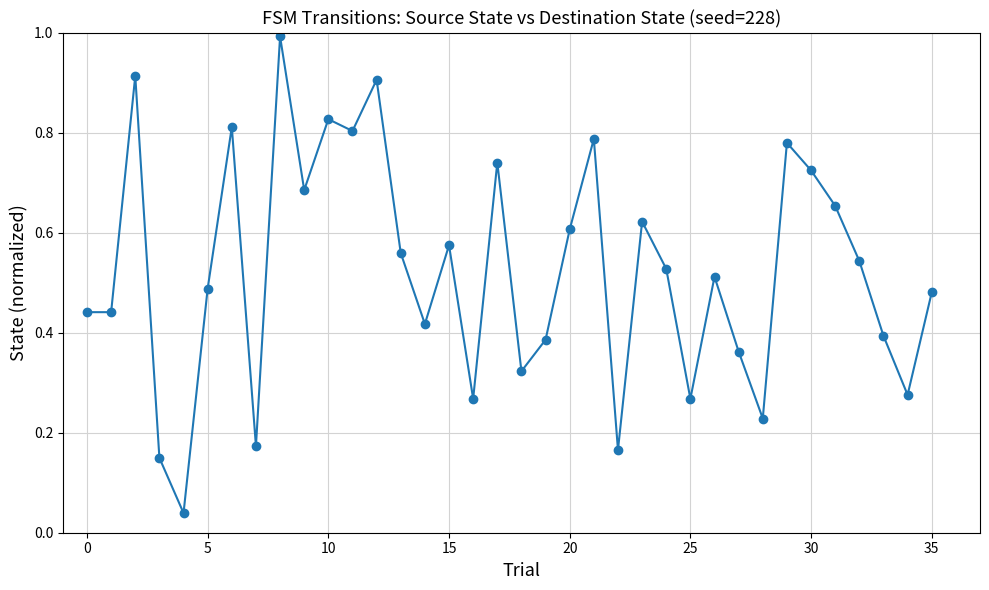

What is the difference between the maximum and minimum values?

1.0